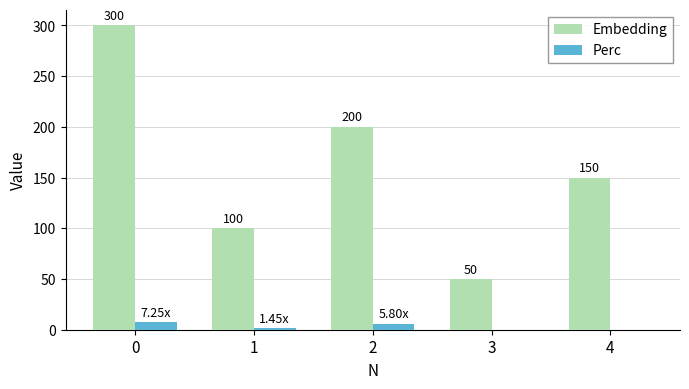

Which series has the largest total across all categories?

Embedding